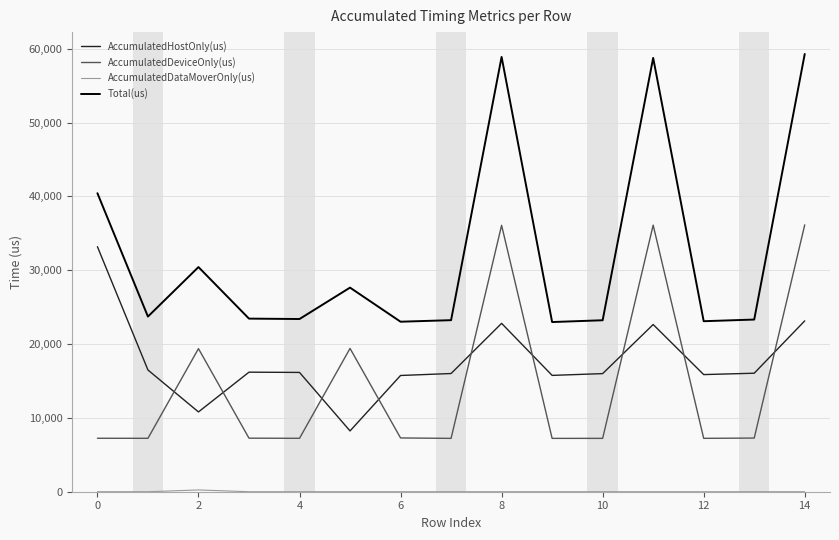

At how many categories does at least one series exceed 15248?

15